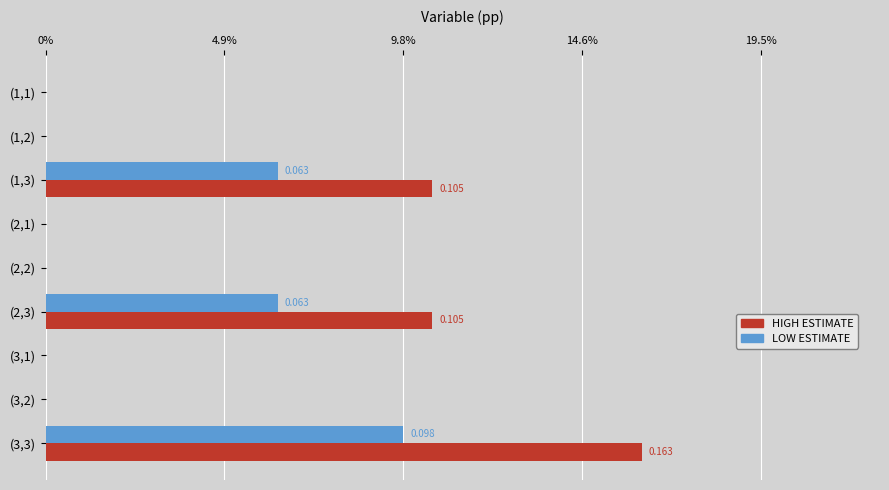

List the series in order of their overall mean, lowest first.

LOW ESTIMATE, HIGH ESTIMATE